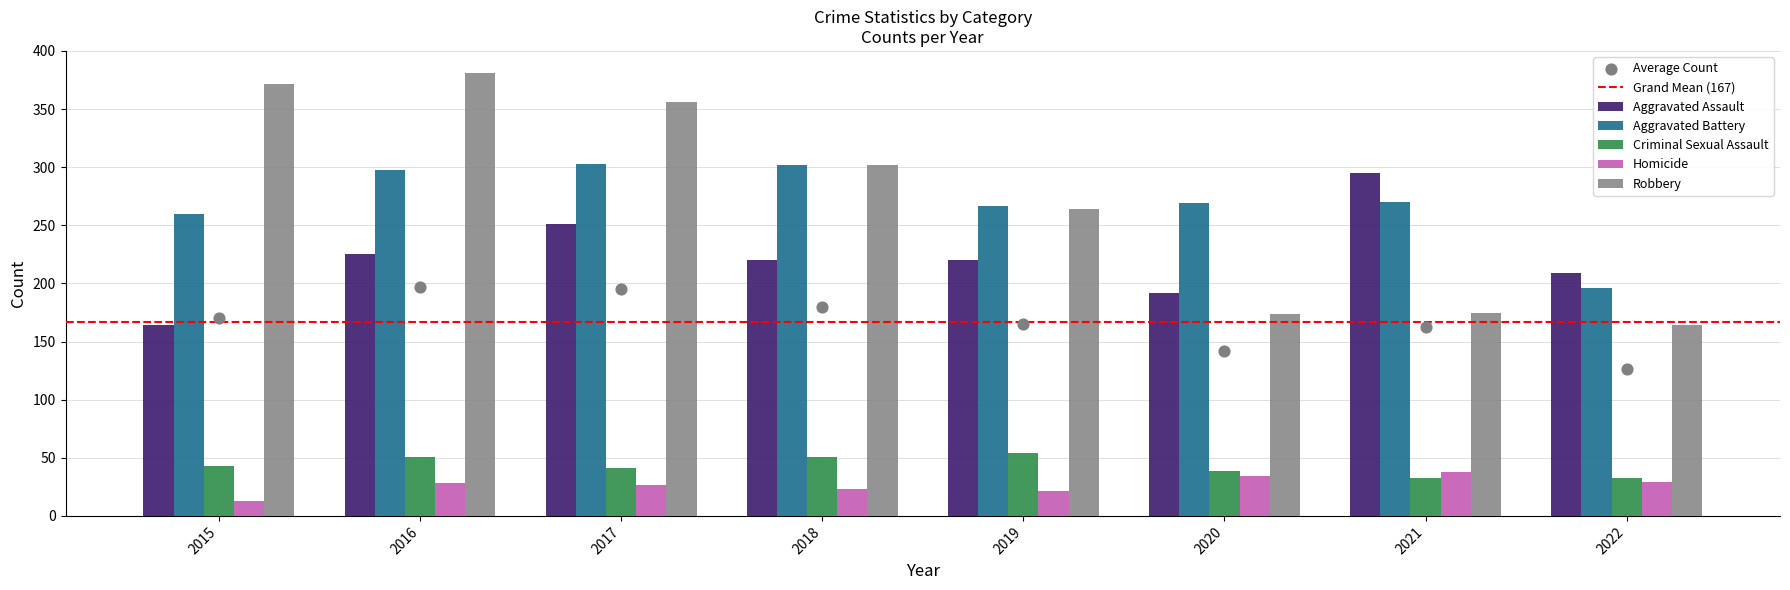

What is the total value across all series at 2018?

898